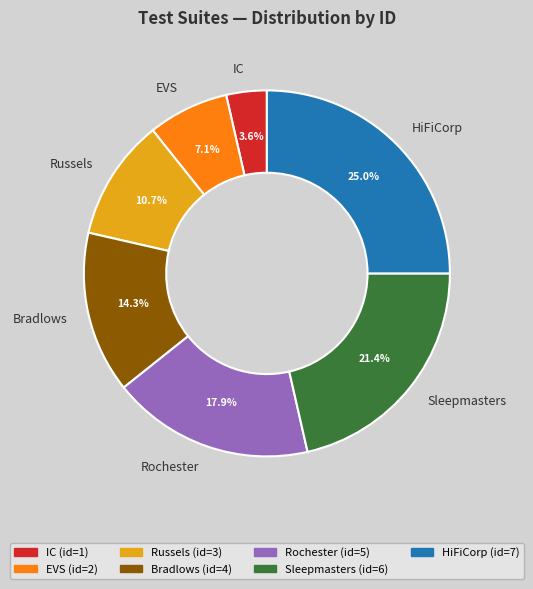

Count the number of slices in the pie.

7